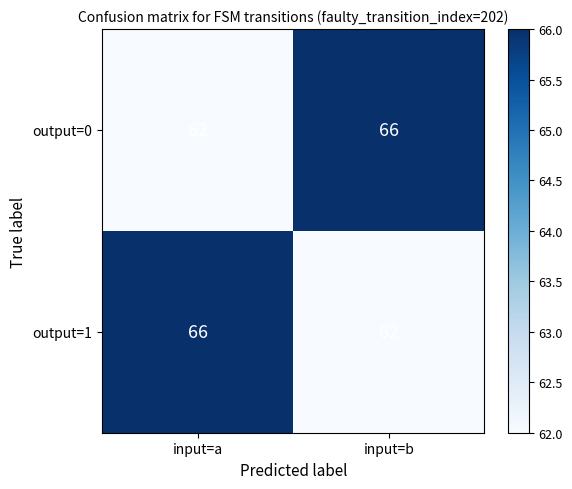

What is the total value across all series at input=a?

128